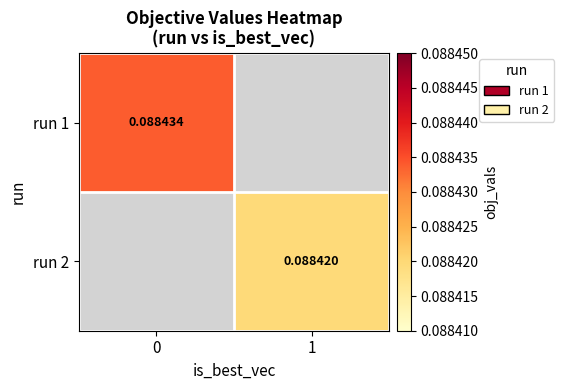

Is the value of run 1 at 0 greater than the value of run 2 at 1?

Yes